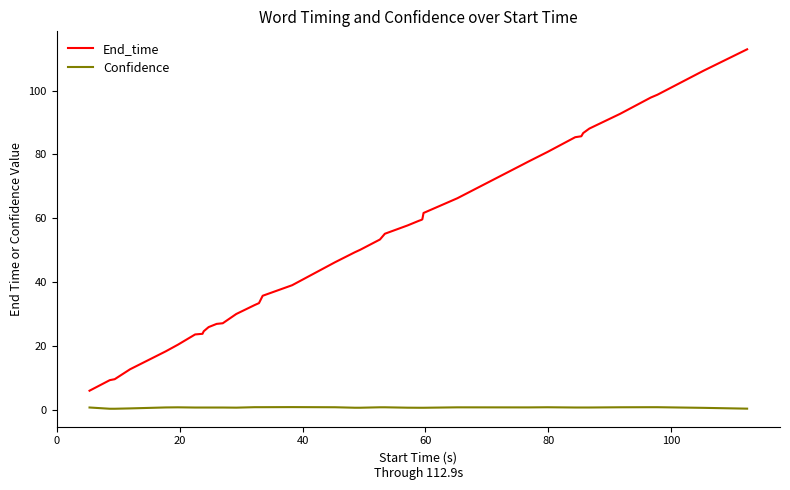

Which series has the largest total across all categories?

End_time